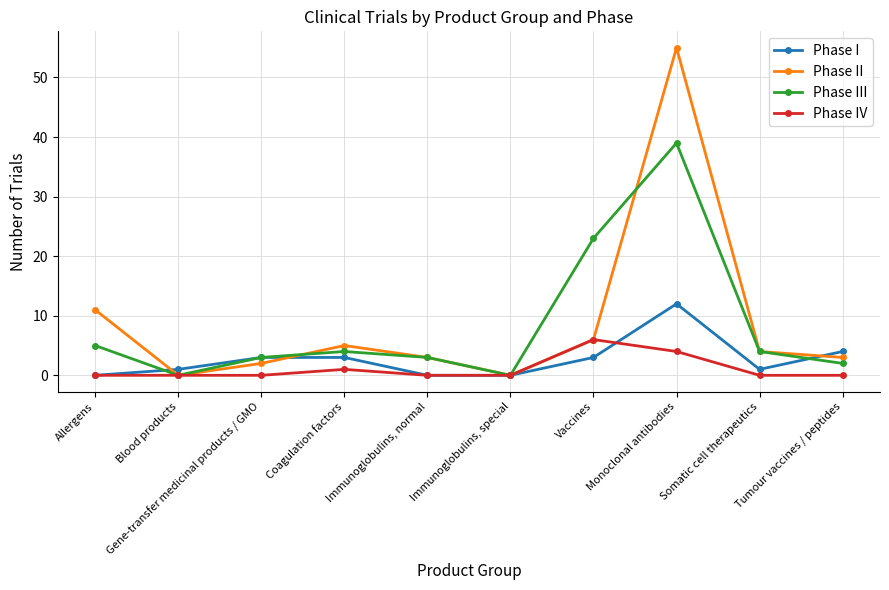

What is the average value of the Phase I series?

3